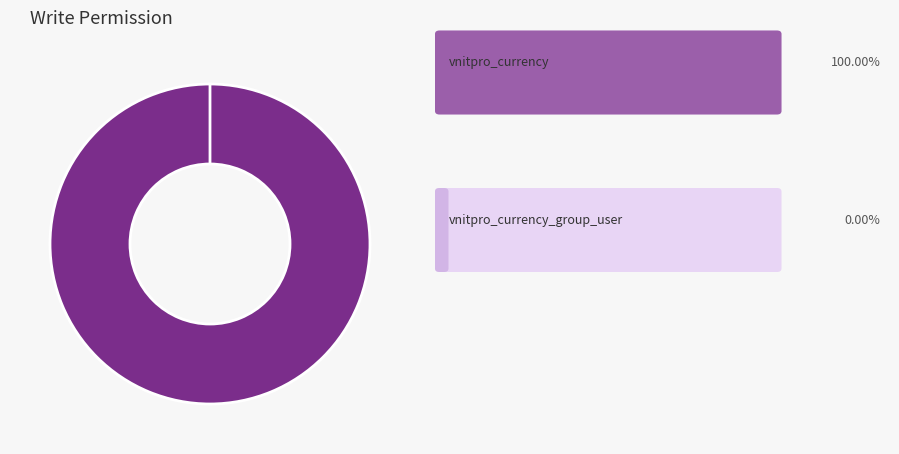

How many segments does this pie chart have?

2